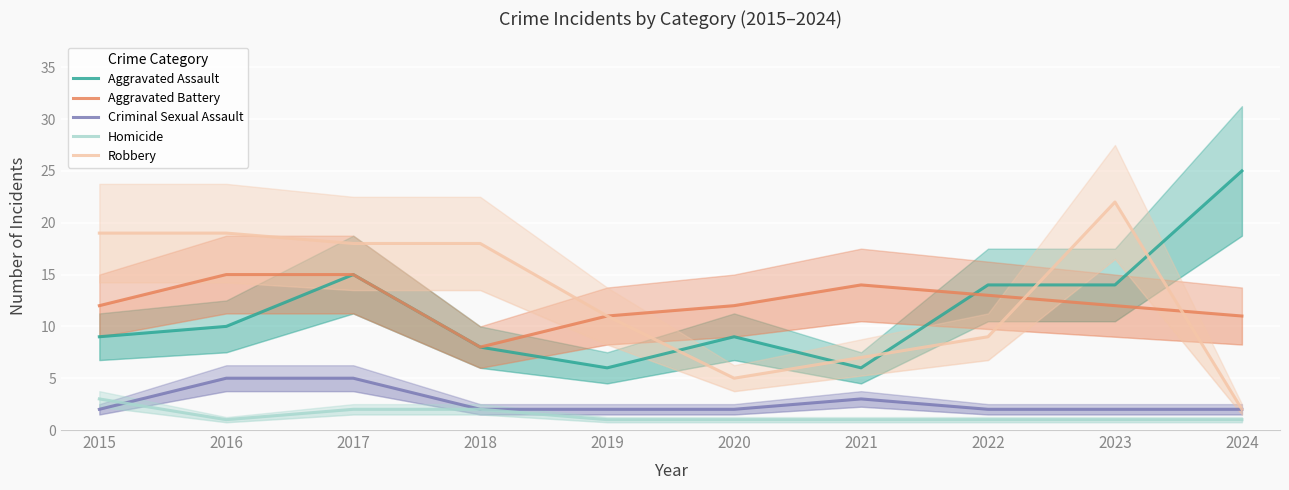

What is the maximum value for Criminal Sexual Assault?

5